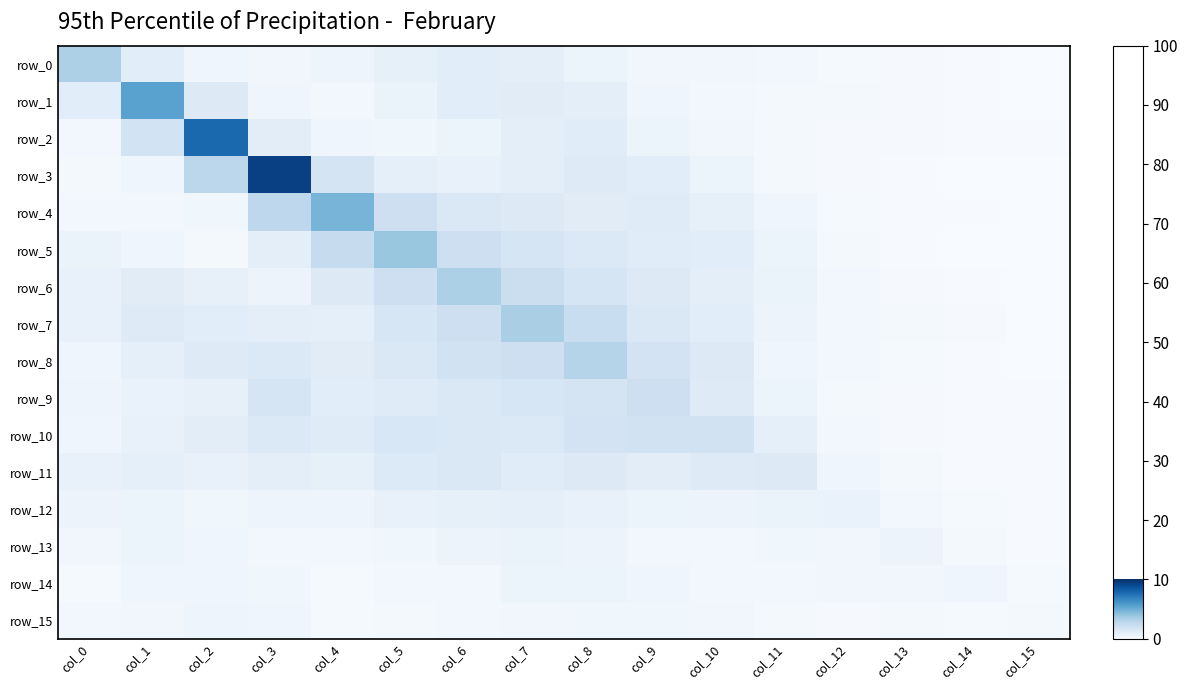

The value of row_7 at col_12 is 0.3. True or false?

True